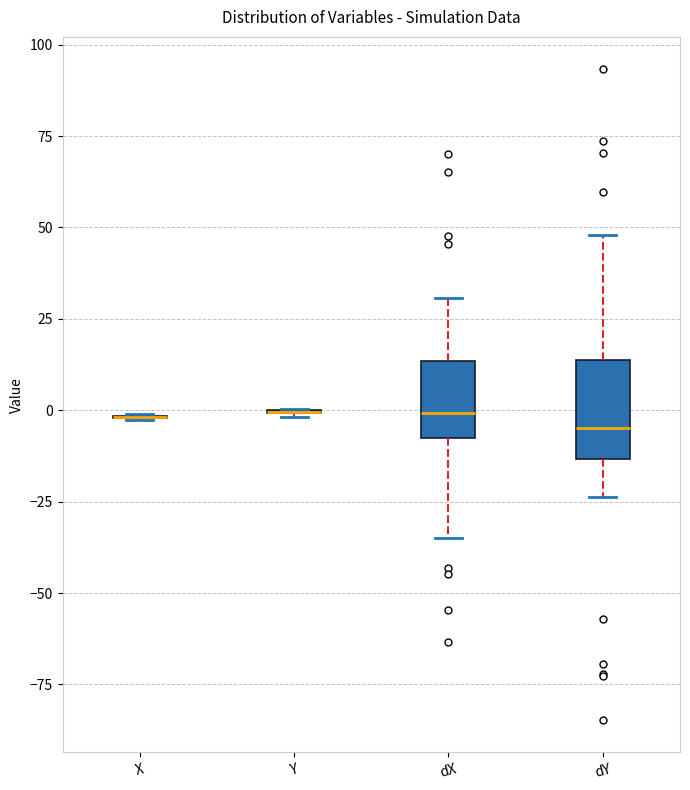

Comparing the boxes themselves (not the whiskers), which one is the tallest?

dY